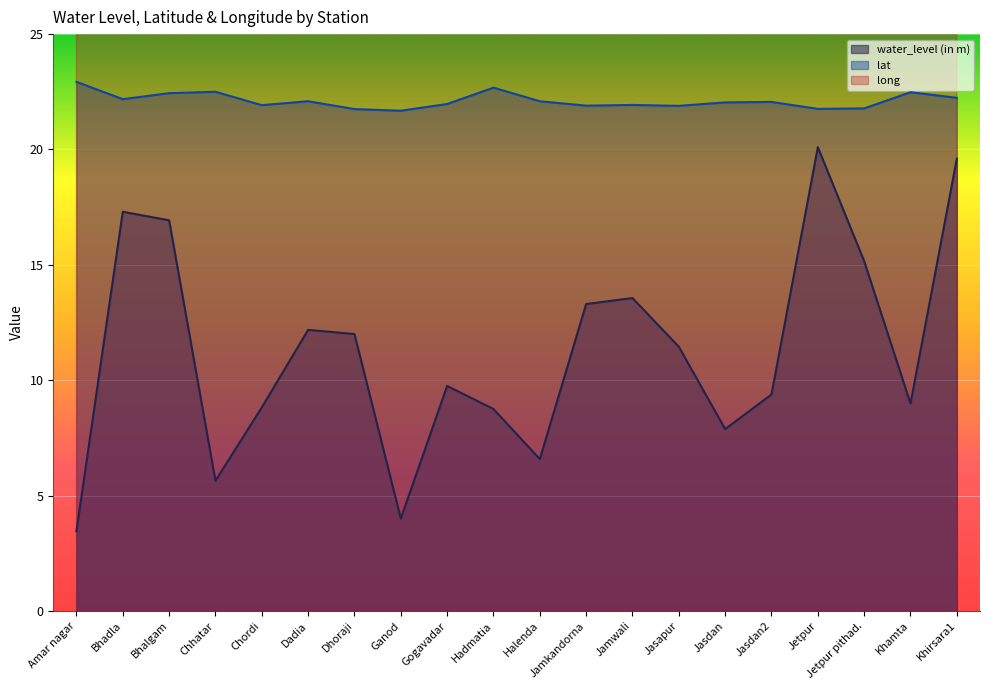

What is the minimum value for water_level (in m)?

3.5